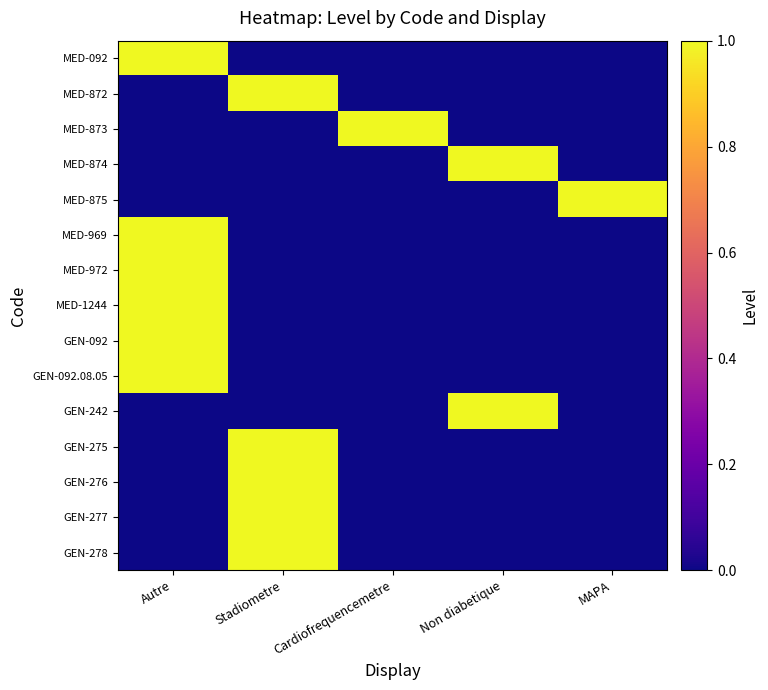

Reading left to right, list all the values displayed in this chart.

MED-092: Autre=1	Stadiometre=0	Cardiofrequencemetre=0	Non diabetique=0	MAPA=0
MED-872: Autre=0	Stadiometre=1	Cardiofrequencemetre=0	Non diabetique=0	MAPA=0
MED-873: Autre=0	Stadiometre=0	Cardiofrequencemetre=1	Non diabetique=0	MAPA=0
MED-874: Autre=0	Stadiometre=0	Cardiofrequencemetre=0	Non diabetique=1	MAPA=0
MED-875: Autre=0	Stadiometre=0	Cardiofrequencemetre=0	Non diabetique=0	MAPA=1
MED-969: Autre=1	Stadiometre=0	Cardiofrequencemetre=0	Non diabetique=0	MAPA=0
MED-972: Autre=1	Stadiometre=0	Cardiofrequencemetre=0	Non diabetique=0	MAPA=0
MED-1244: Autre=1	Stadiometre=0	Cardiofrequencemetre=0	Non diabetique=0	MAPA=0
GEN-092: Autre=1	Stadiometre=0	Cardiofrequencemetre=0	Non diabetique=0	MAPA=0
GEN-092.08.05: Autre=1	Stadiometre=0	Cardiofrequencemetre=0	Non diabetique=0	MAPA=0
GEN-242: Autre=0	Stadiometre=0	Cardiofrequencemetre=0	Non diabetique=1	MAPA=0
GEN-275: Autre=0	Stadiometre=1	Cardiofrequencemetre=0	Non diabetique=0	MAPA=0
GEN-276: Autre=0	Stadiometre=1	Cardiofrequencemetre=0	Non diabetique=0	MAPA=0
GEN-277: Autre=0	Stadiometre=1	Cardiofrequencemetre=0	Non diabetique=0	MAPA=0
GEN-278: Autre=0	Stadiometre=1	Cardiofrequencemetre=0	Non diabetique=0	MAPA=0